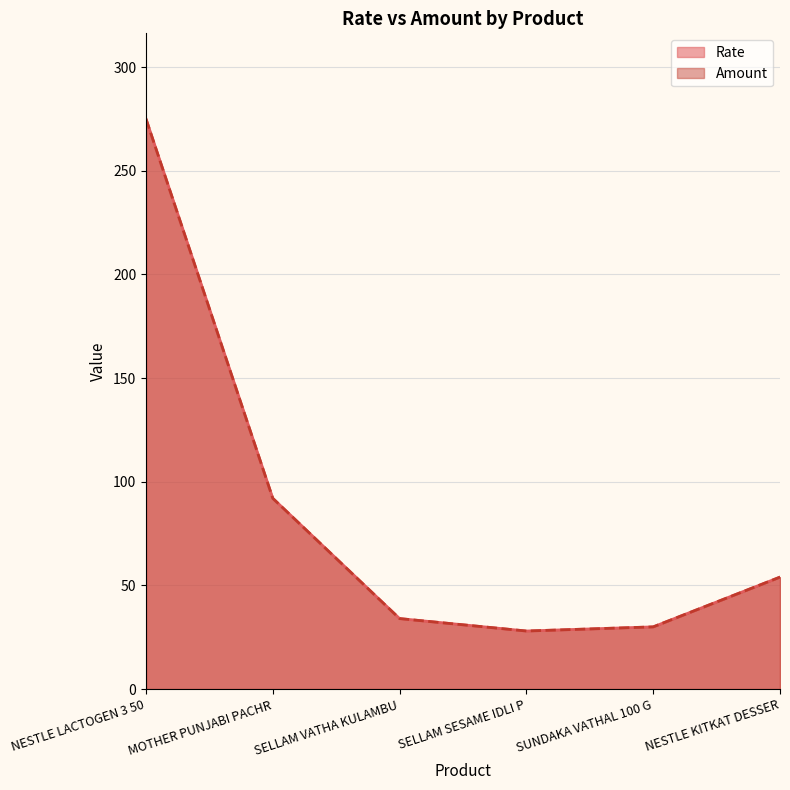

How many data points in Rate are less than 54?

3